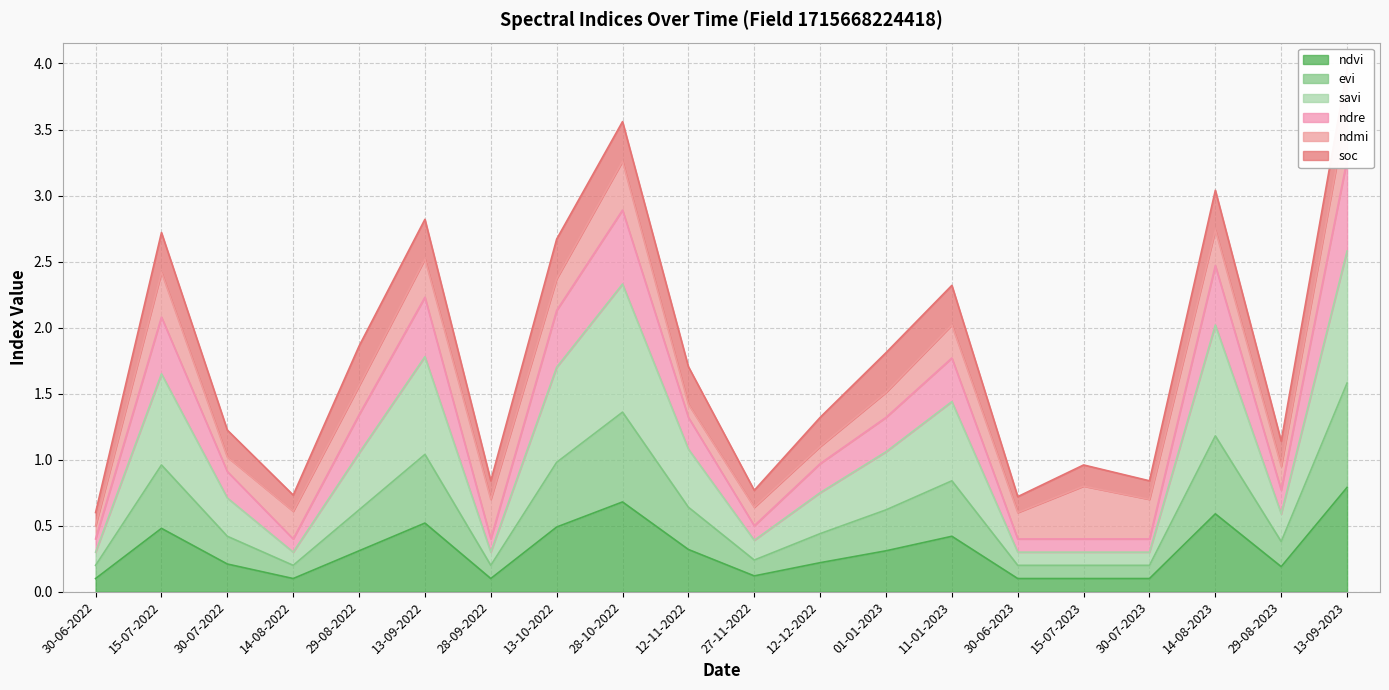

True or false: evi and savi cross at least once.

False